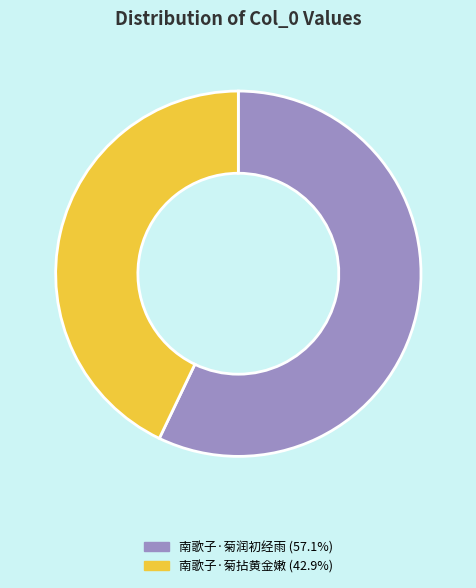

What is the ratio of the value at 南歌子·菊润初经雨 to the value at 南歌子·菊拈黄金嫩?

1.3